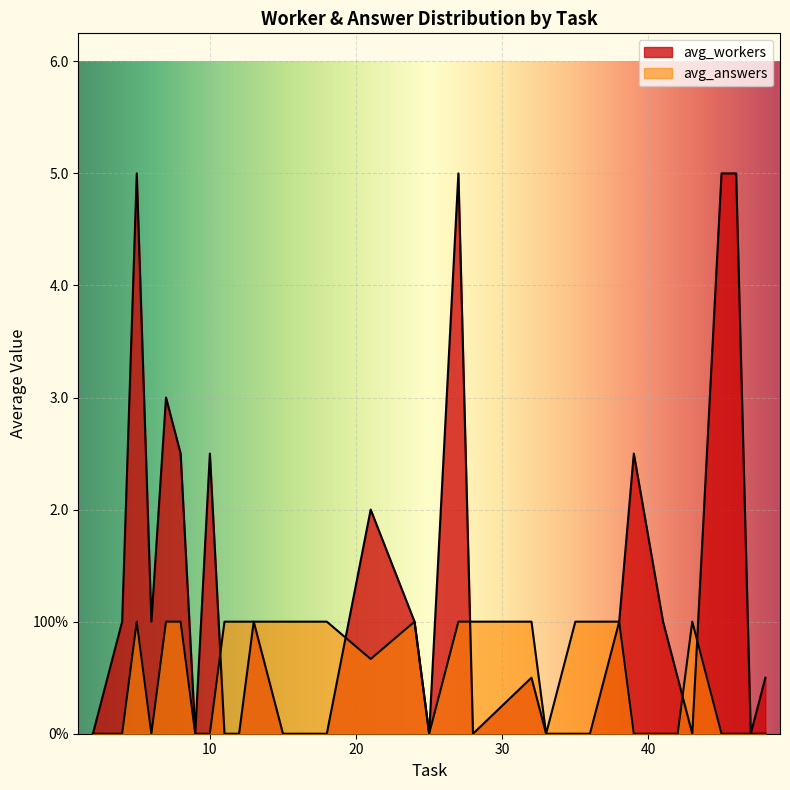

Which series changed the most between 24 and 28?

avg_answers